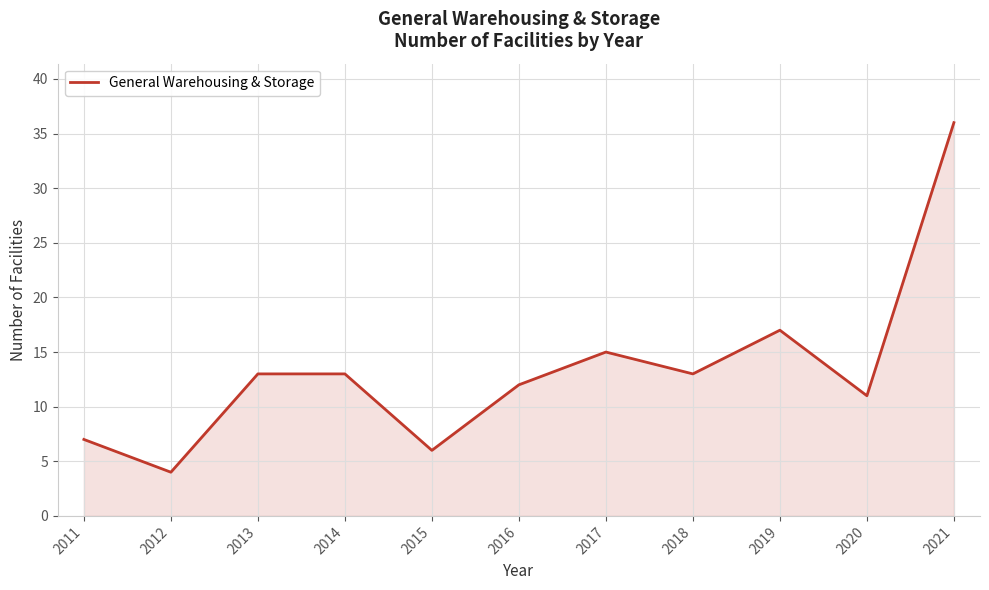

What is the ratio of the value at 2016 to the value at 2015?

2.0